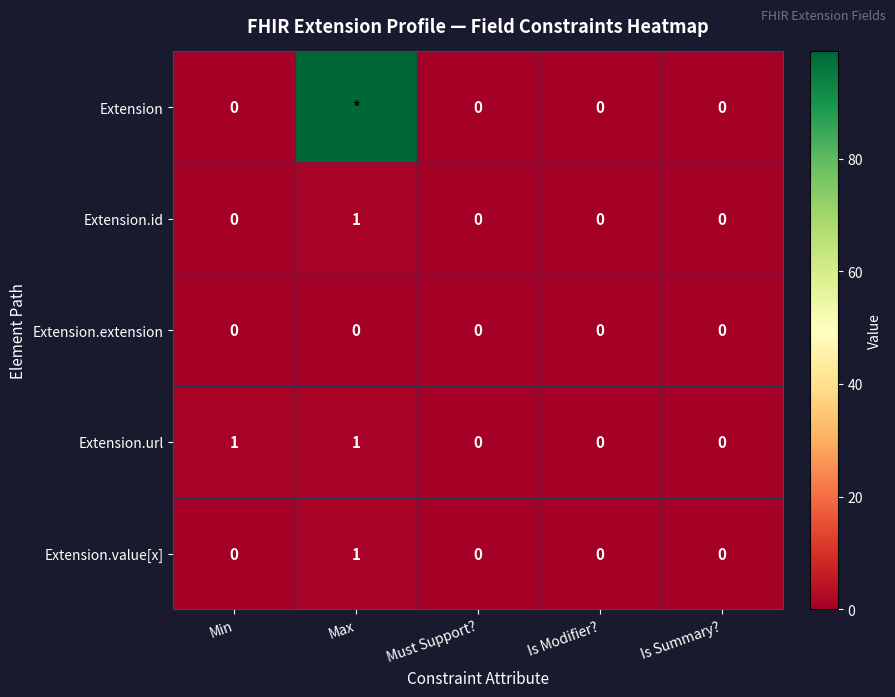

Is the value of Extension at Is Modifier? greater than the value of Extension.id at Max?

No